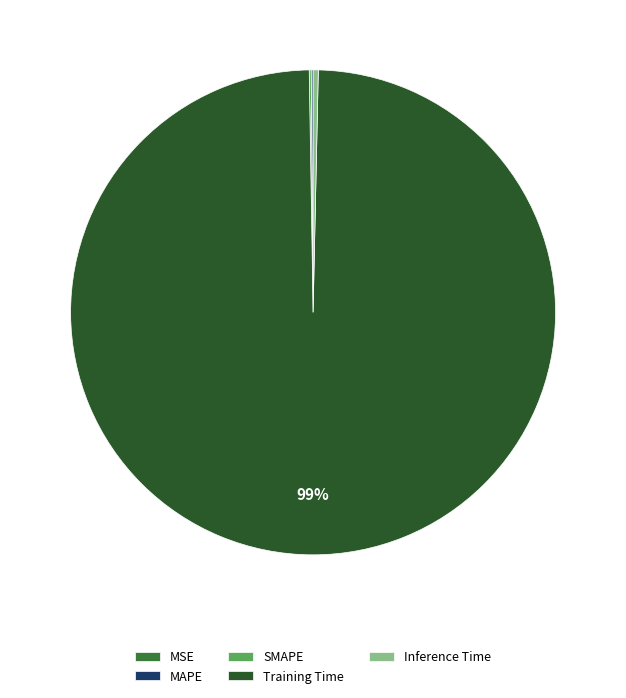

Which slice represents more than half of the pie?

Training Time